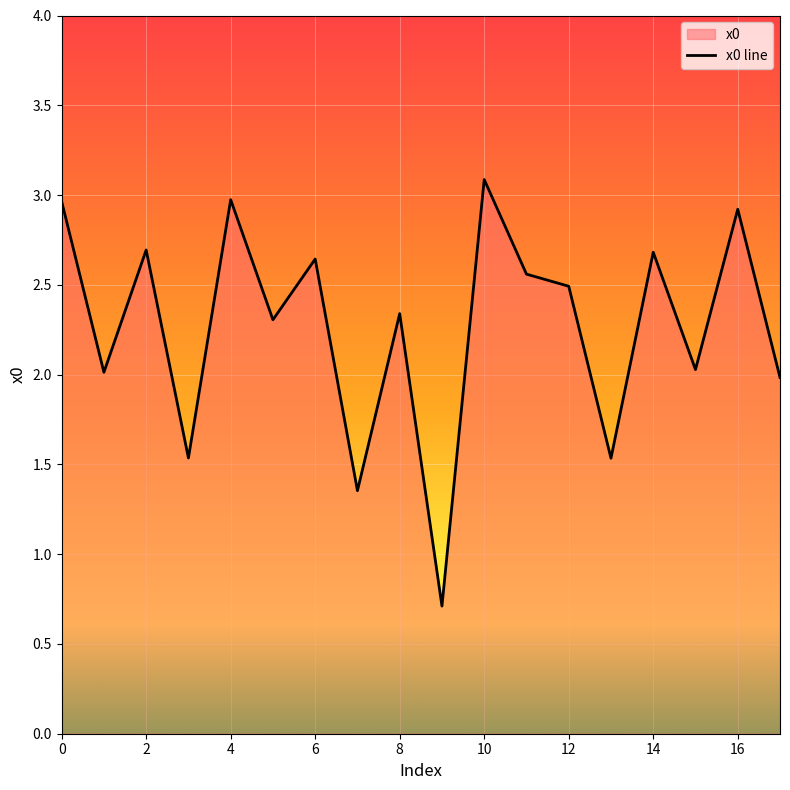

How many interior local valleys (lower than both neighbors) does the data have?

7